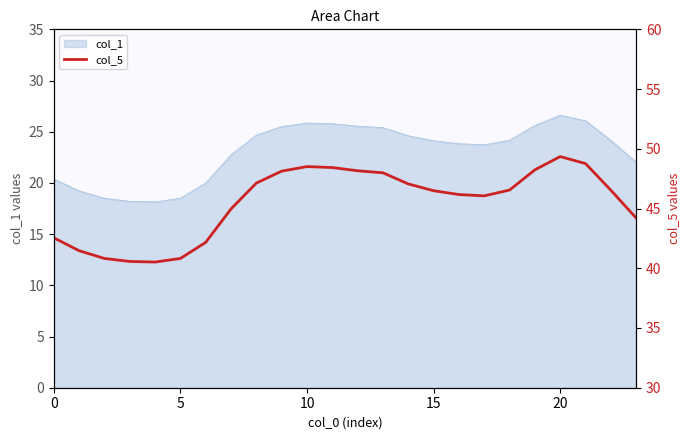

What is the sum of all values?

1091.7